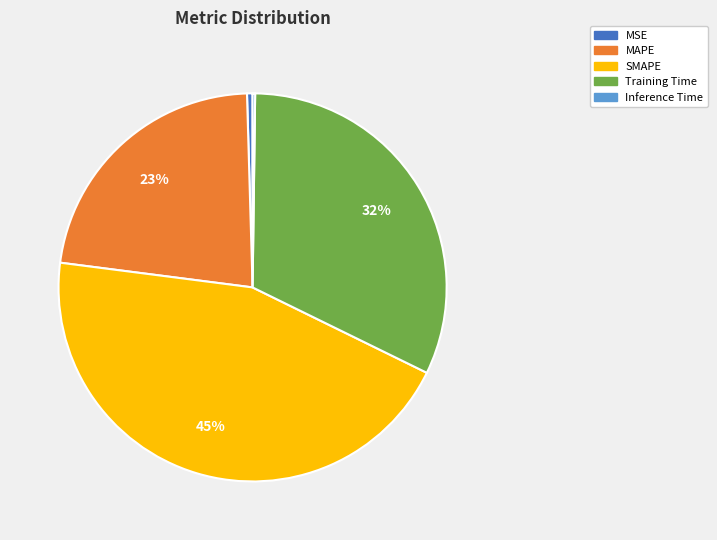

To the nearest percent, what is the difference between the MAPE and SMAPE slice percentages?

22%